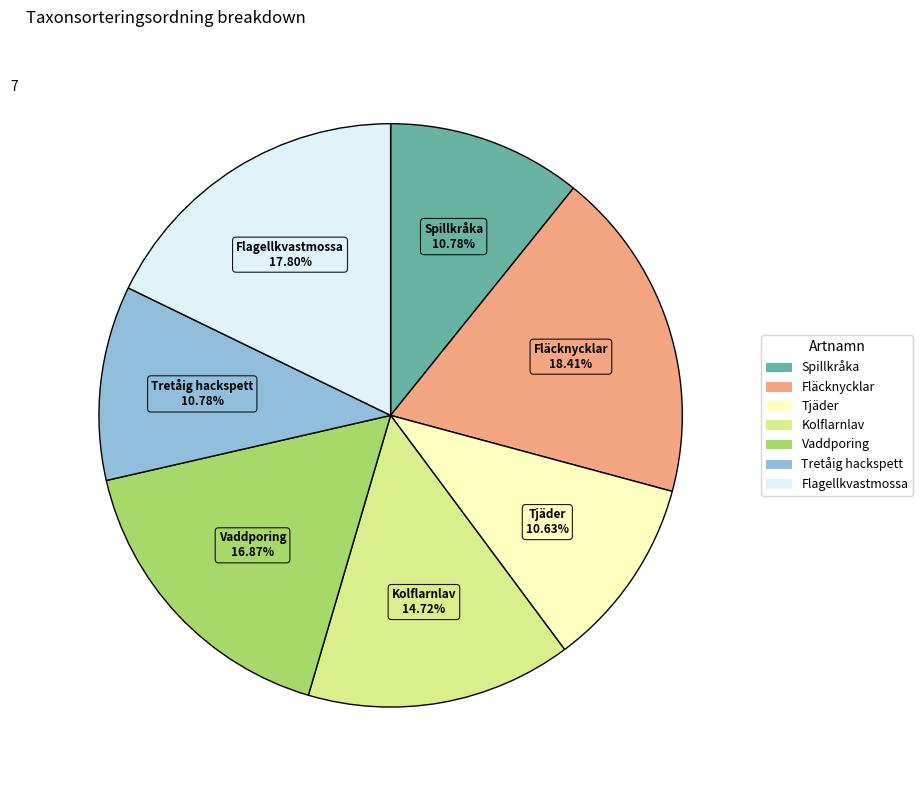

True or false: Kolflarnlav accounts for 15% of the total.

True